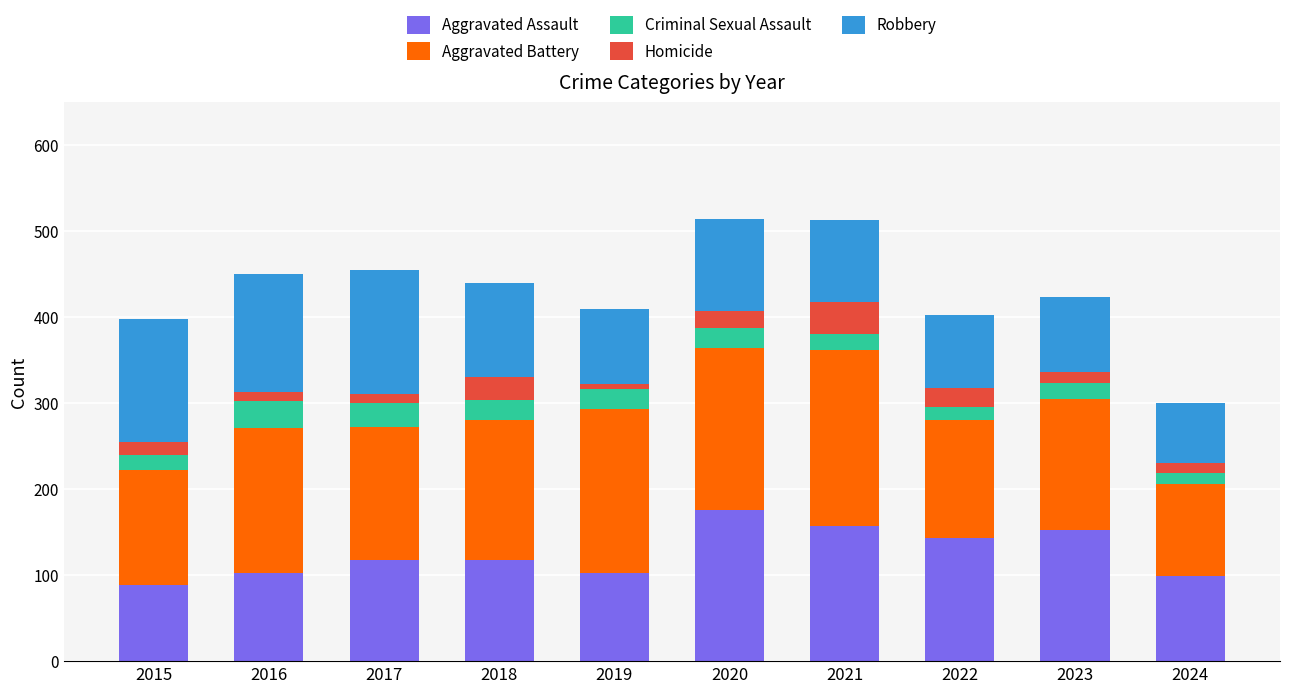

What is the total value across all series at 2015?

398